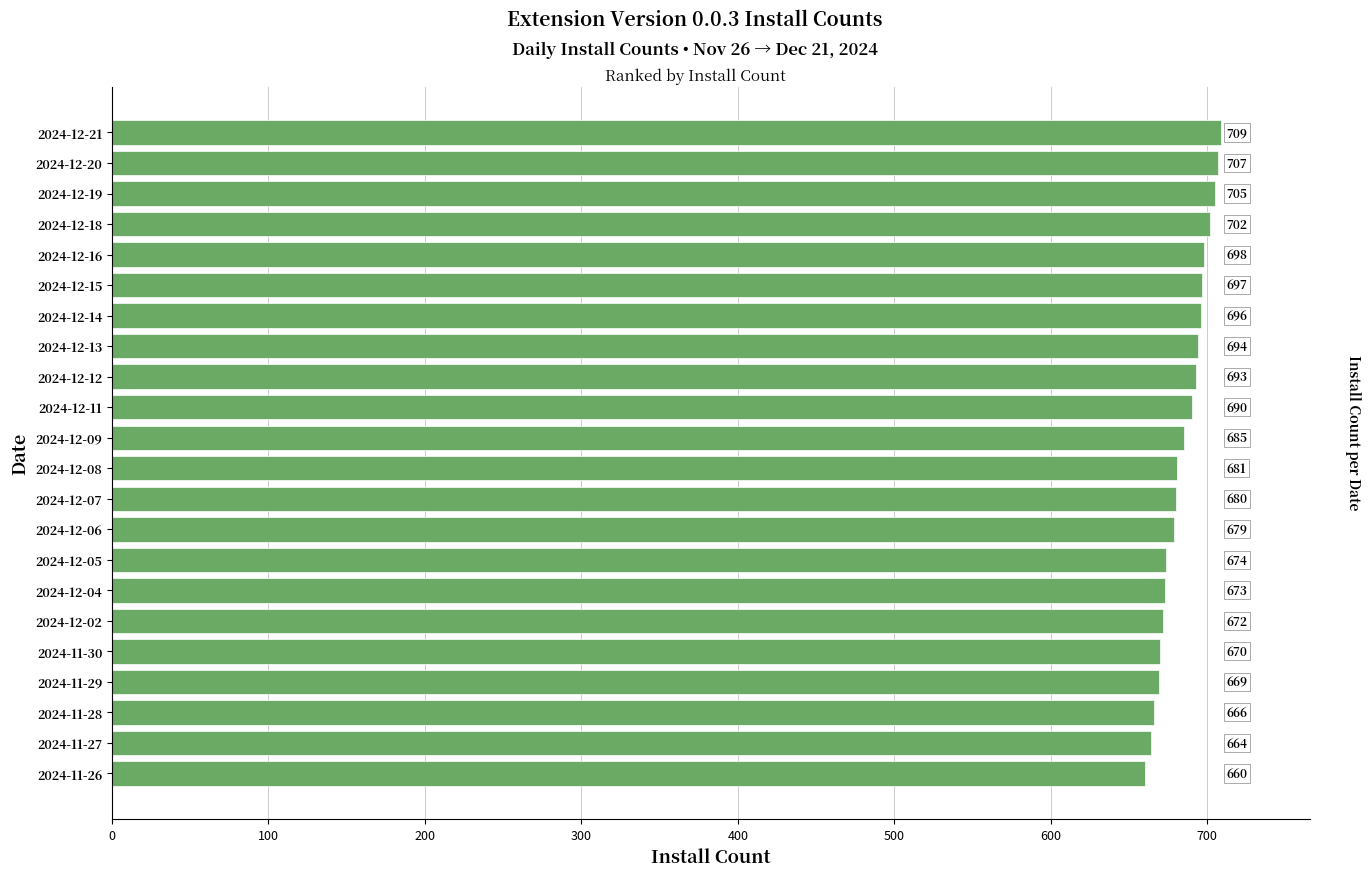

What is the difference between the maximum and minimum values?

49